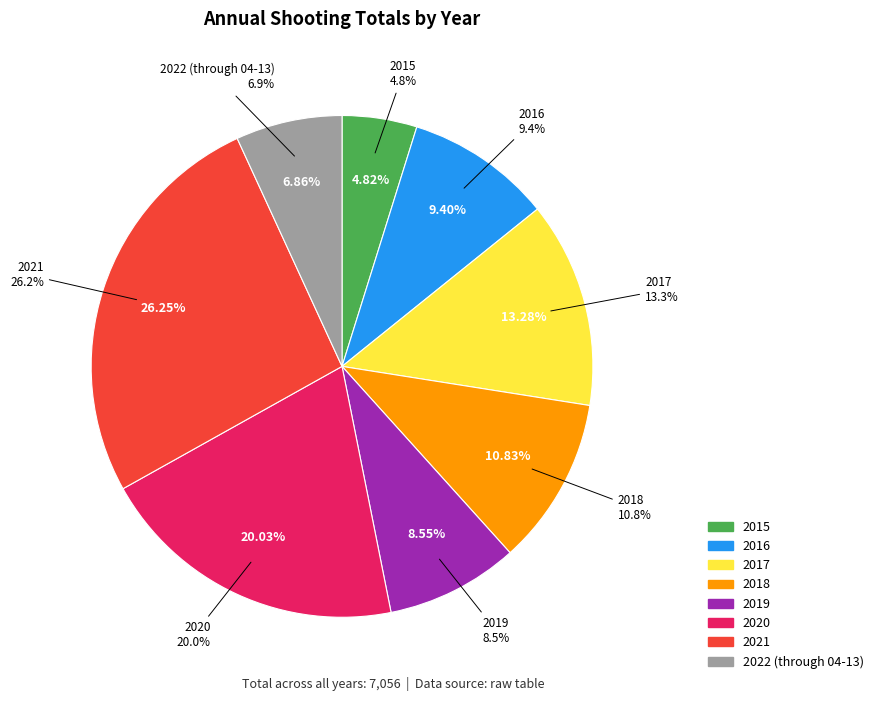

To the nearest percent, what is the difference between the largest and smallest slice percentages?

21%